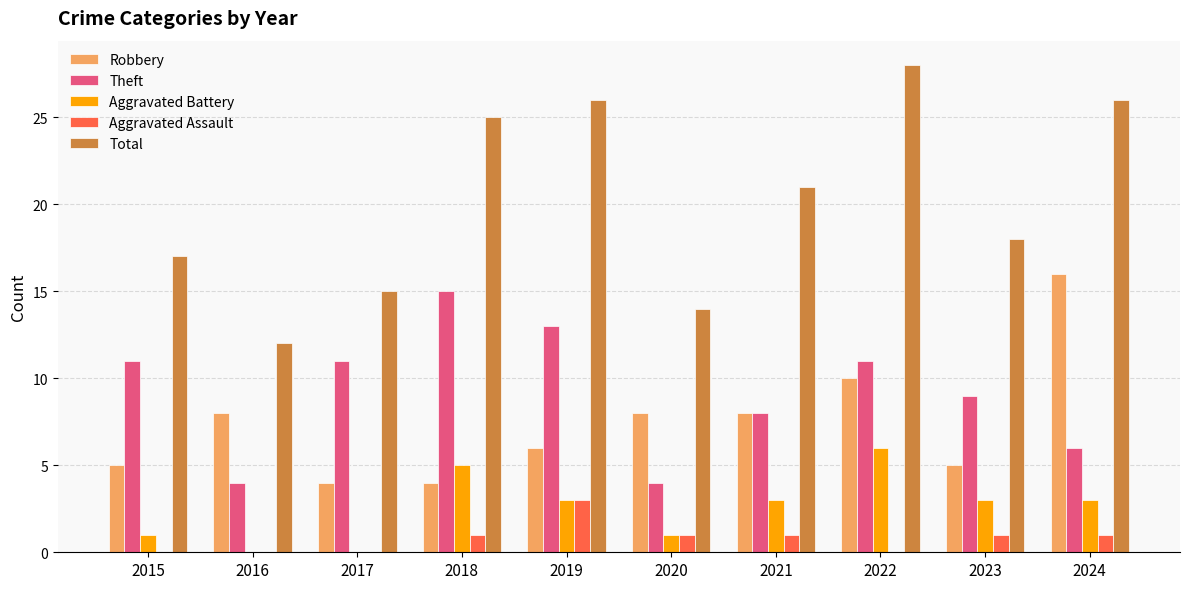

Reading left to right, list all the values displayed in this chart.

Robbery: 2015=5	2016=8	2017=4	2018=4	2019=6	2020=8	2021=8	2022=10	2023=5	2024=16
Theft: 2015=11	2016=4	2017=11	2018=15	2019=13	2020=4	2021=8	2022=11	2023=9	2024=6
Aggravated Battery: 2015=1	2016=0	2017=0	2018=5	2019=3	2020=1	2021=3	2022=6	2023=3	2024=3
Aggravated Assault: 2015=0	2016=0	2017=0	2018=1	2019=3	2020=1	2021=1	2022=0	2023=1	2024=1
Total: 2015=17	2016=12	2017=15	2018=25	2019=26	2020=14	2021=21	2022=28	2023=18	2024=26